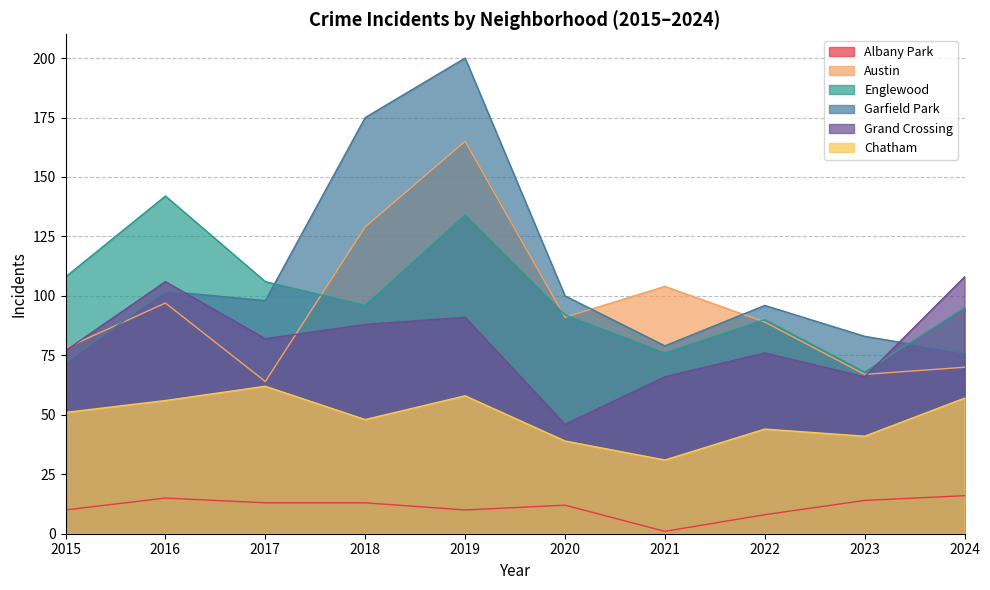

How many distinct data groups are displayed?

6